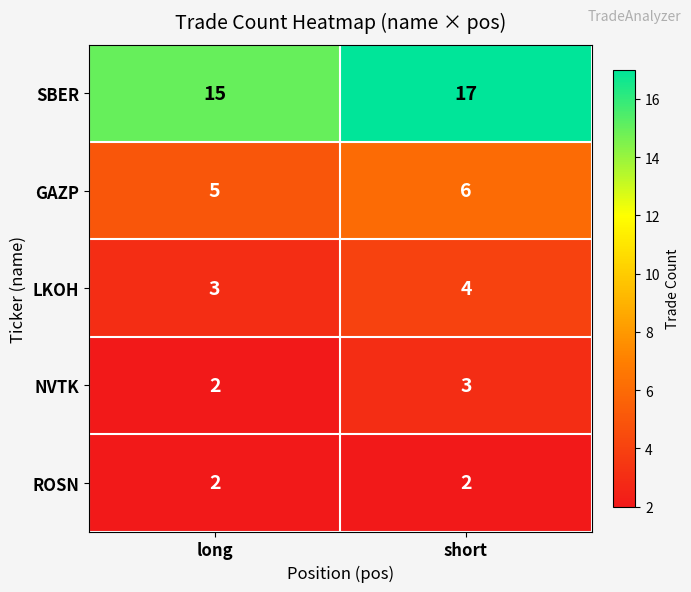

What is the difference between the highest and lowest values at short?

15